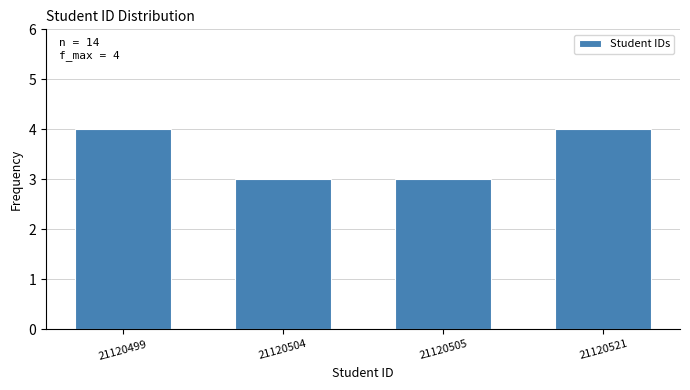

Reading left to right, what are all the values shown in this chart?

21120499=4	21120504=3	21120505=3	21120521=4